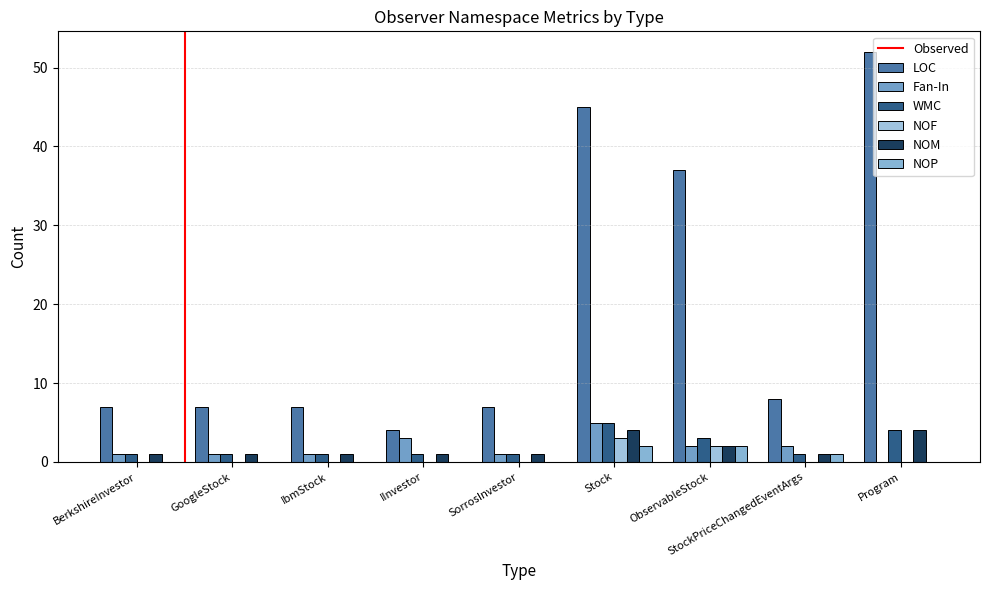

Rank the series at IInvestor from lowest to highest value.

NOF, NOP, WMC, NOM, Fan-In, LOC